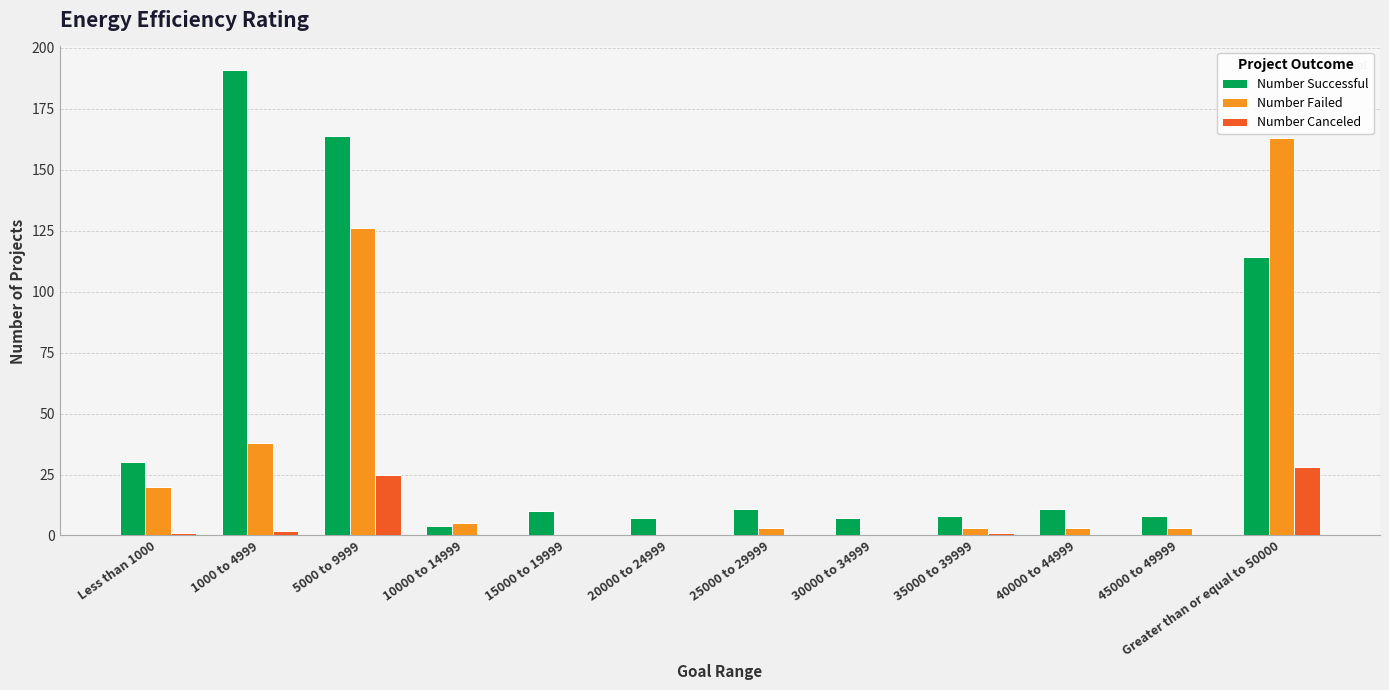

How many series are shown in this chart?

3